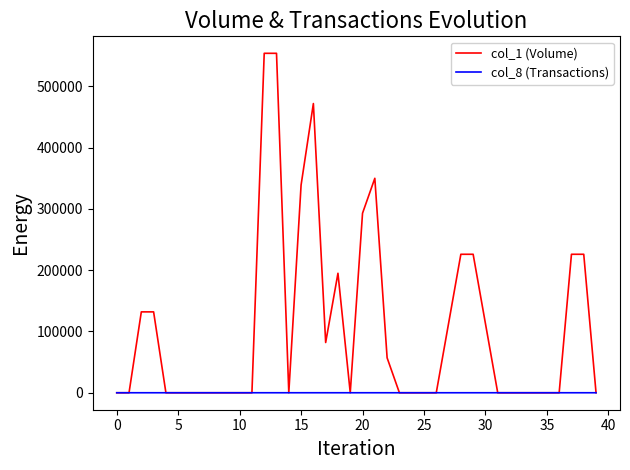

Which series has the largest total across all categories?

col_1 (Volume)